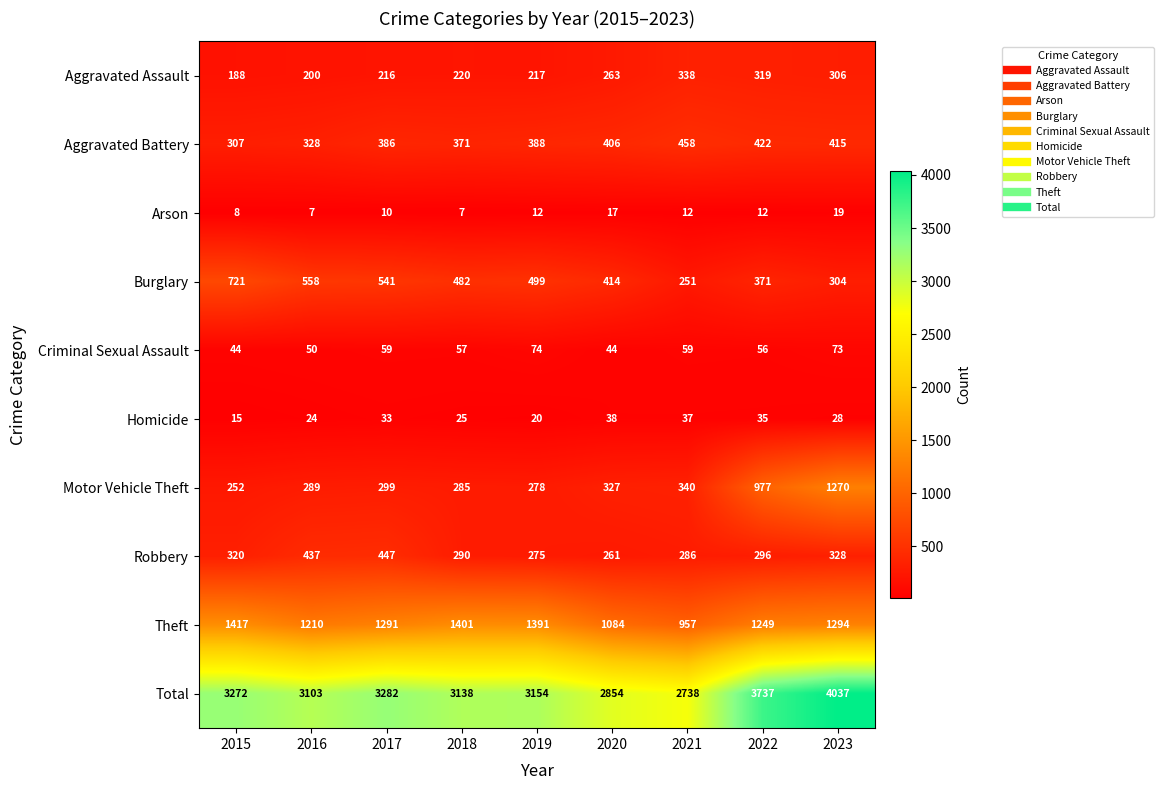

What is the spread (max minus min) of values at 2016?

3096